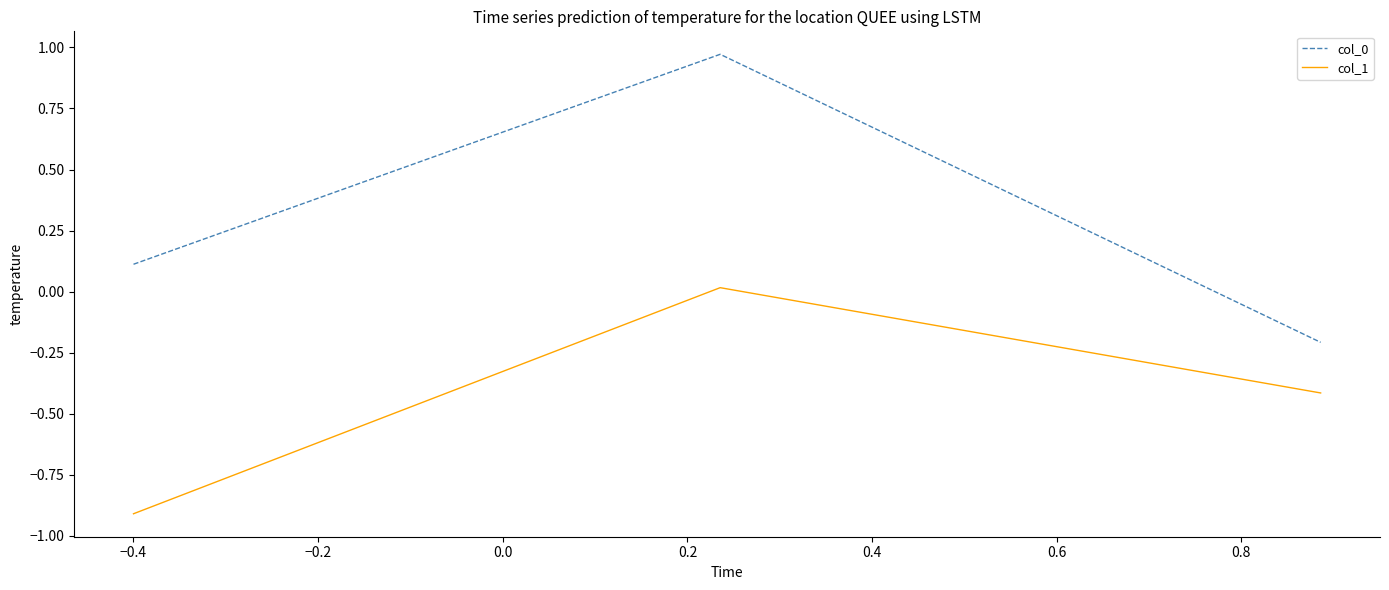

What is the difference between the maximum and minimum values in the col_1 series?

0.9